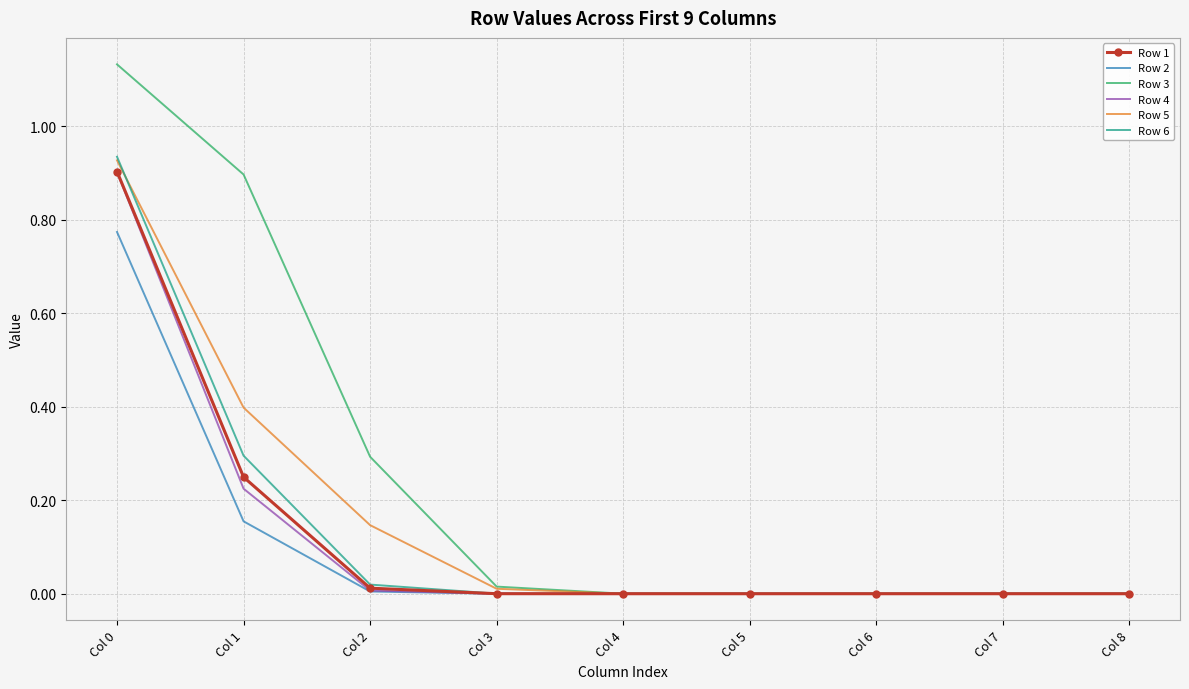

Is the value of Row 4 at Col 8 greater than the value of Row 5 at Col 0?

No